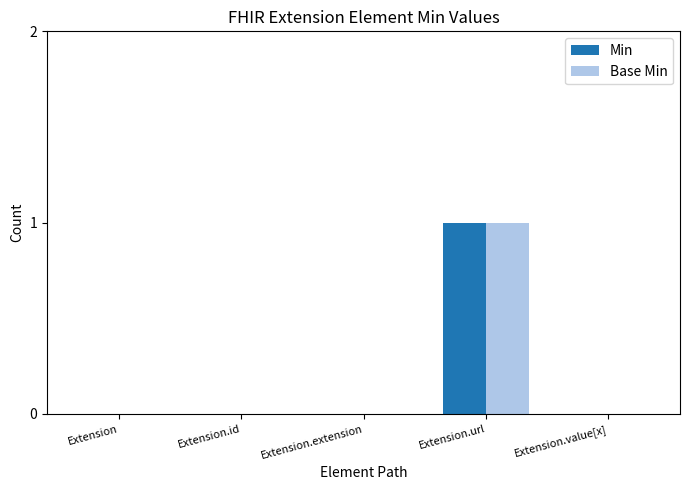

What is the sum of all Min values?

1